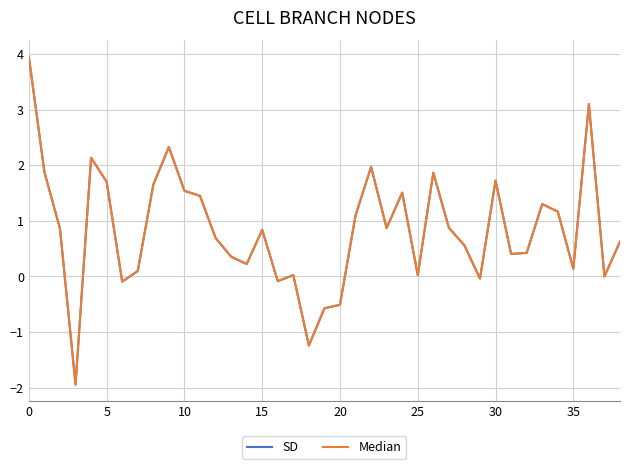

Which series has the largest total across all categories?

Median